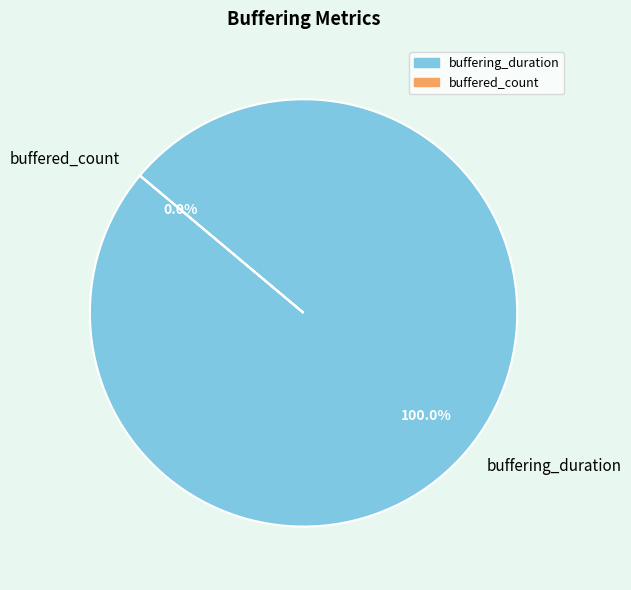

What is the change in value from buffering_duration to buffered_count?

-736034860344